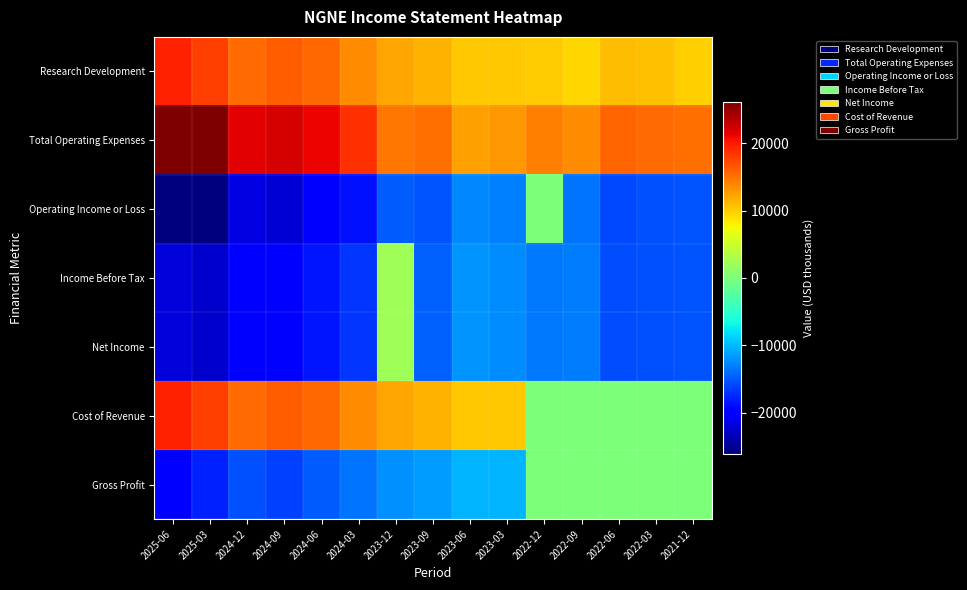

What is the spread (max minus min) of values at 2025-03?

51800